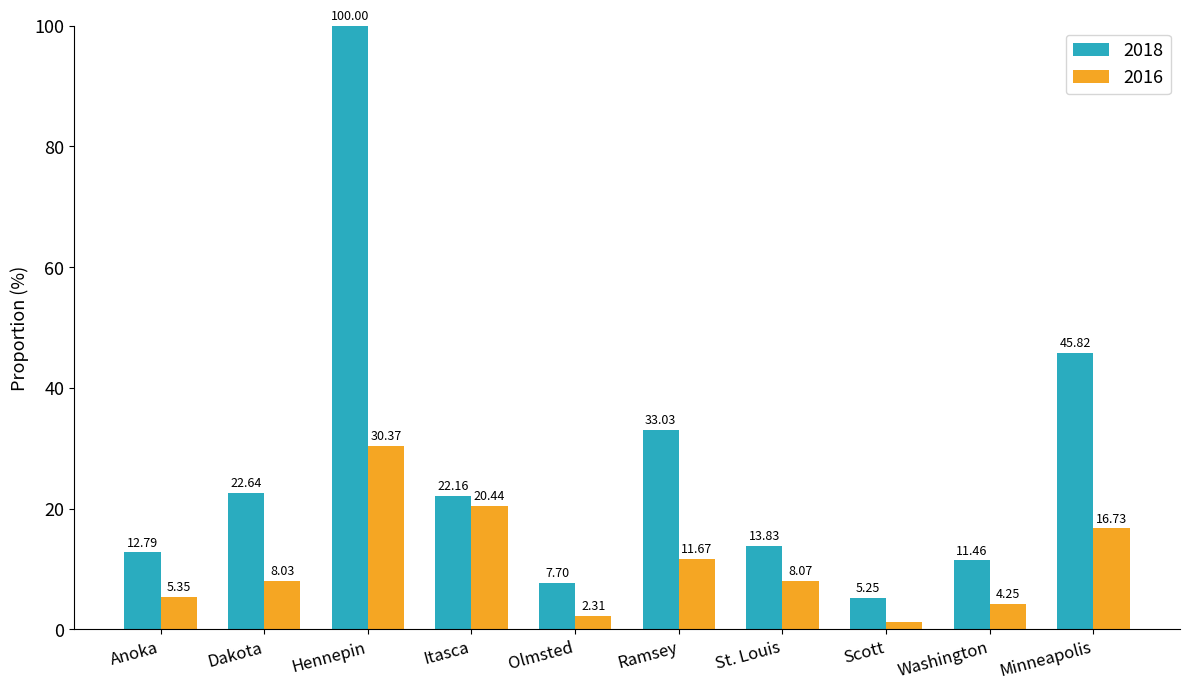

Which series has the widest spread of values?

2018